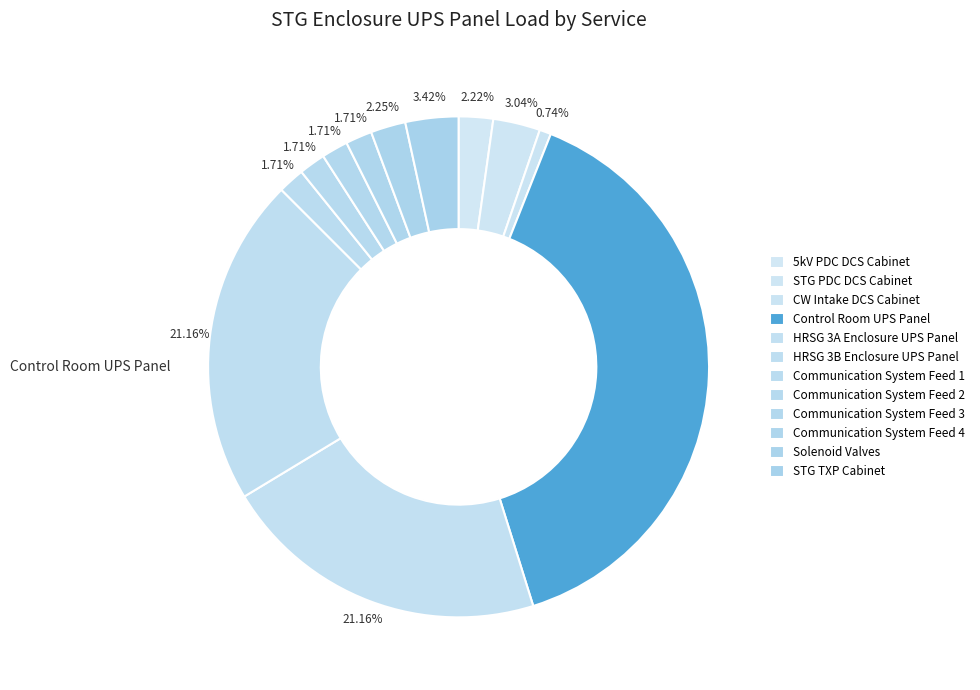

To the nearest percent, what is the difference between the largest and smallest slice percentages?

38%